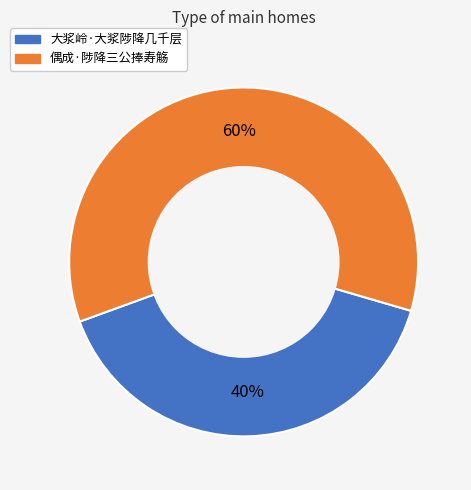

Which category has the smallest portion of the pie?

大浆岭·大浆陟降几千层